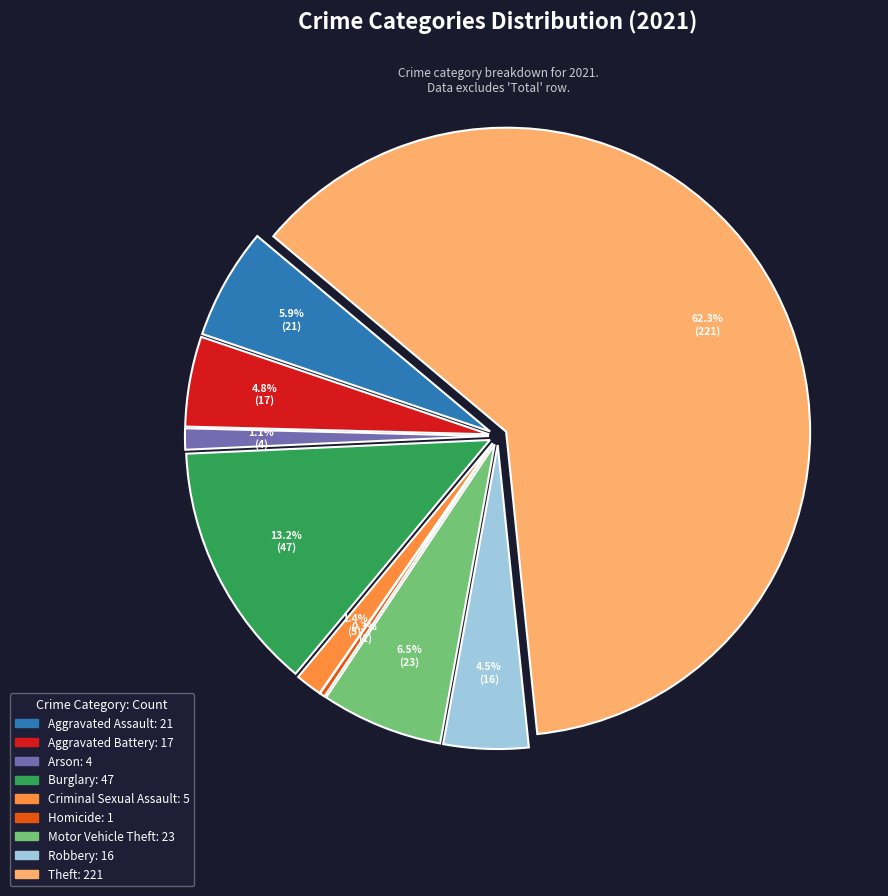

To the nearest percent, what percentage of the pie is Burglary?

13%